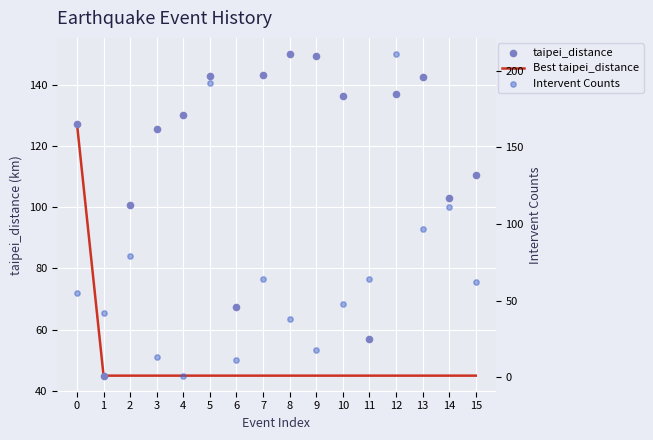

At which category is the sum across all series the highest?

12